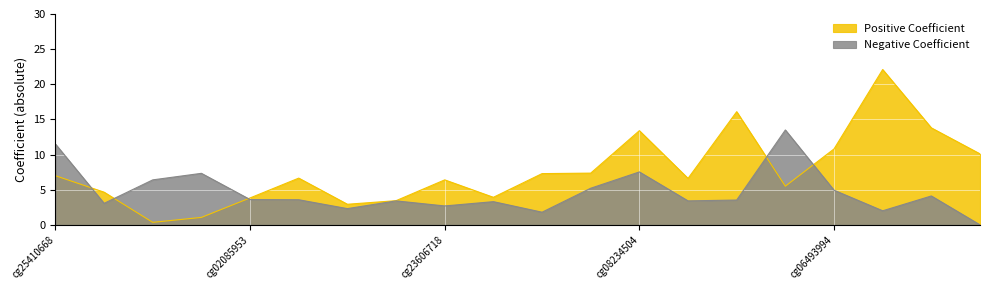

What is the sum of the Negative Coefficient values at cg22736354 and cg25478614?

15.3